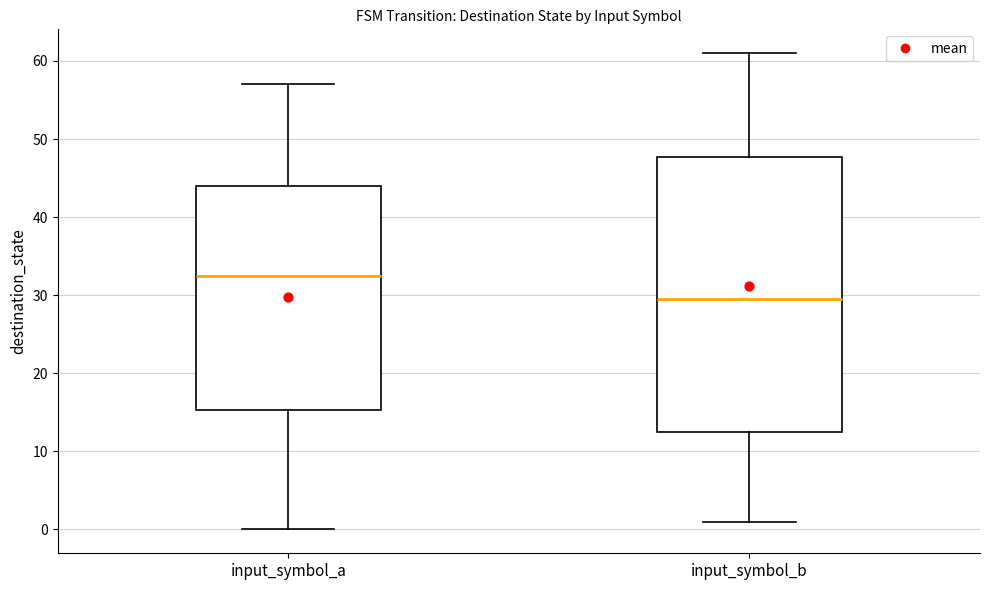

Which box has the lowest median line?

input_symbol_b